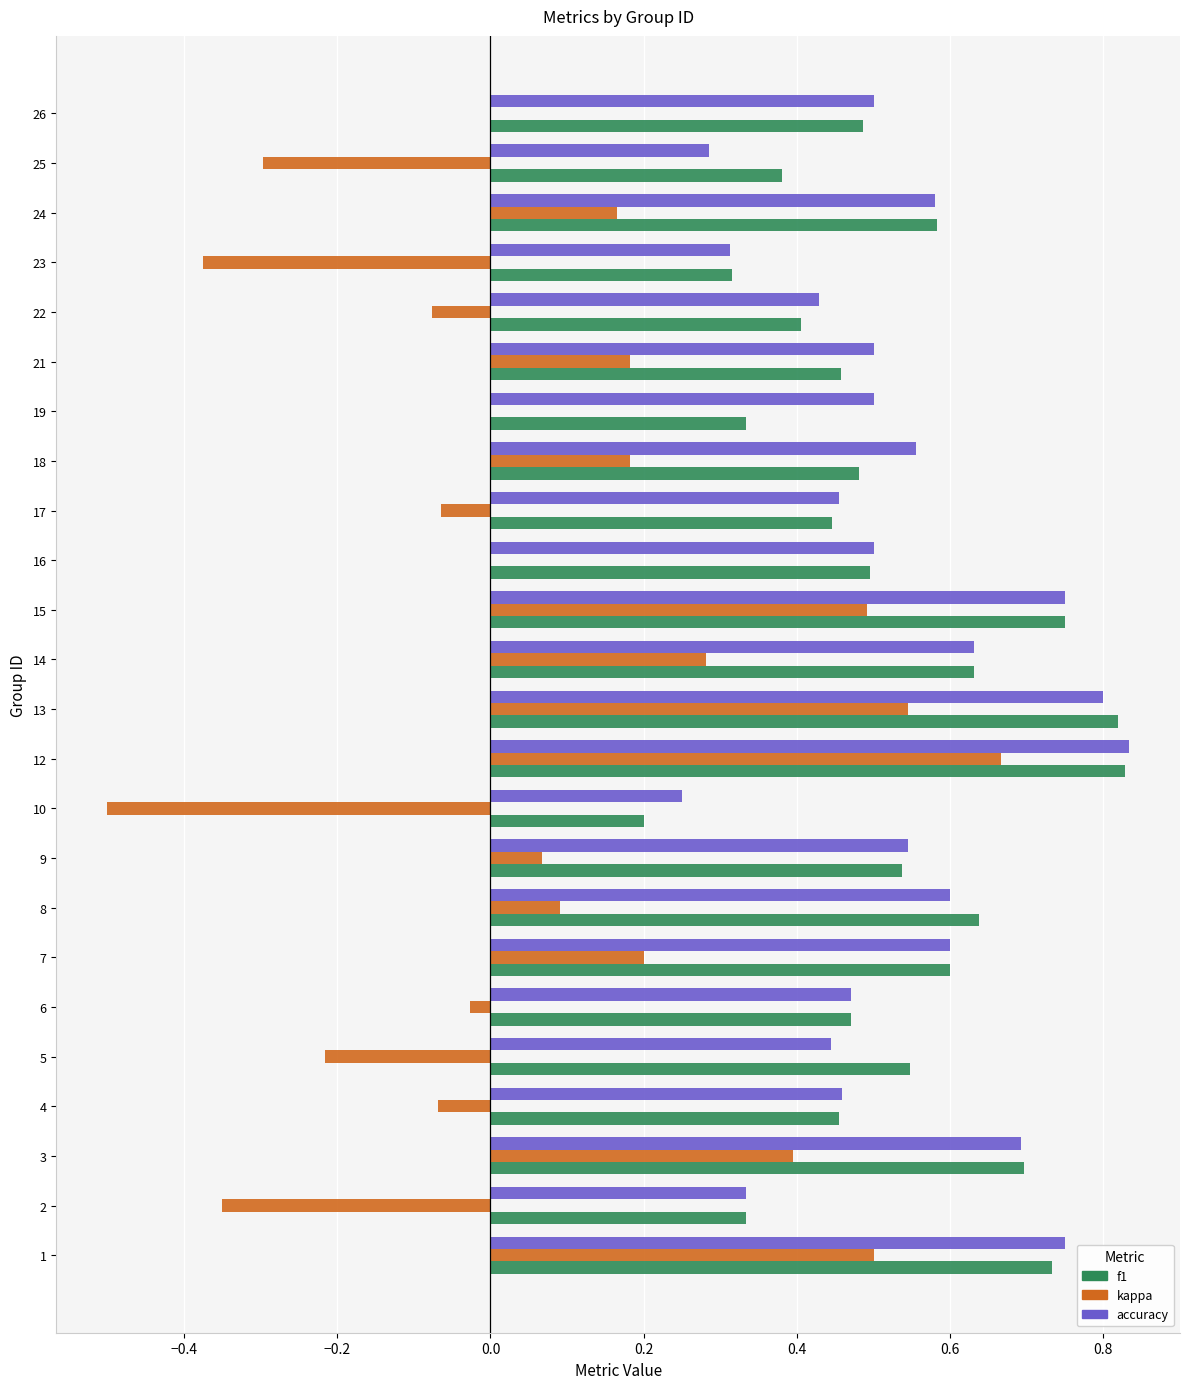

At which category is the sum across all series the highest?

12